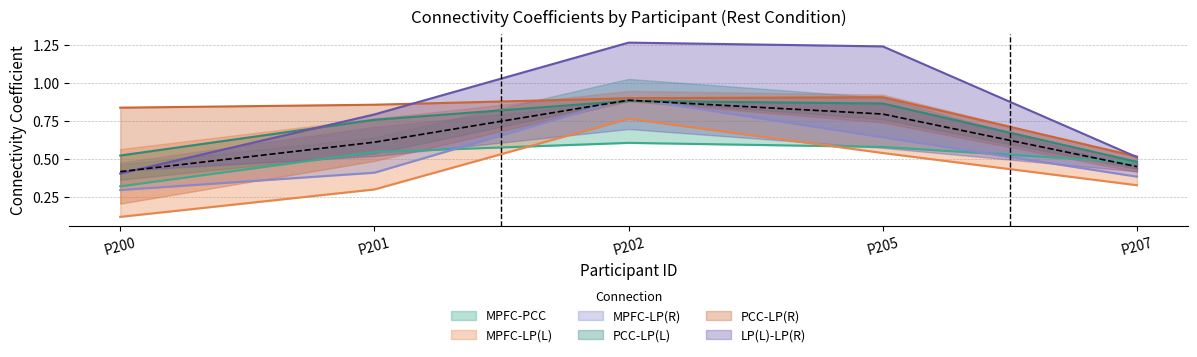

True or false: PCC-LP(R) and MPFC-PCC intersect in this chart.

False